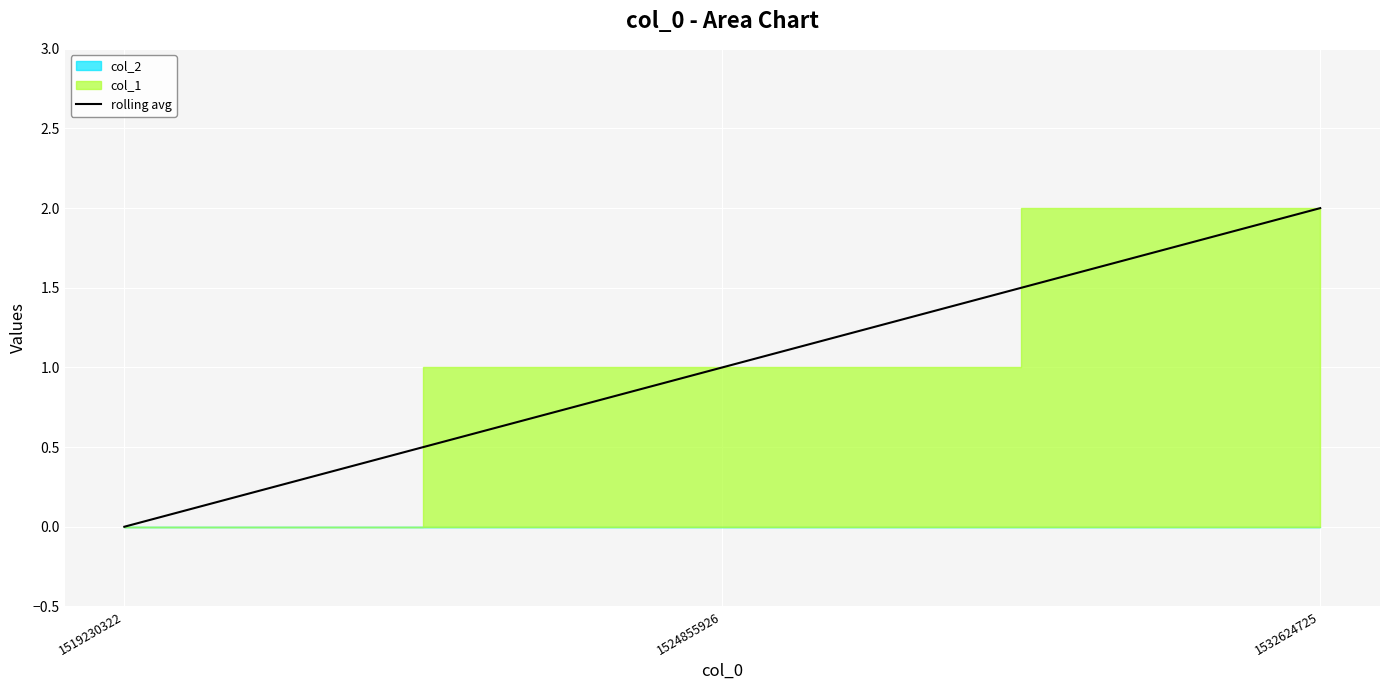

Reading left to right, what are all the values shown in this chart?

0	1	2